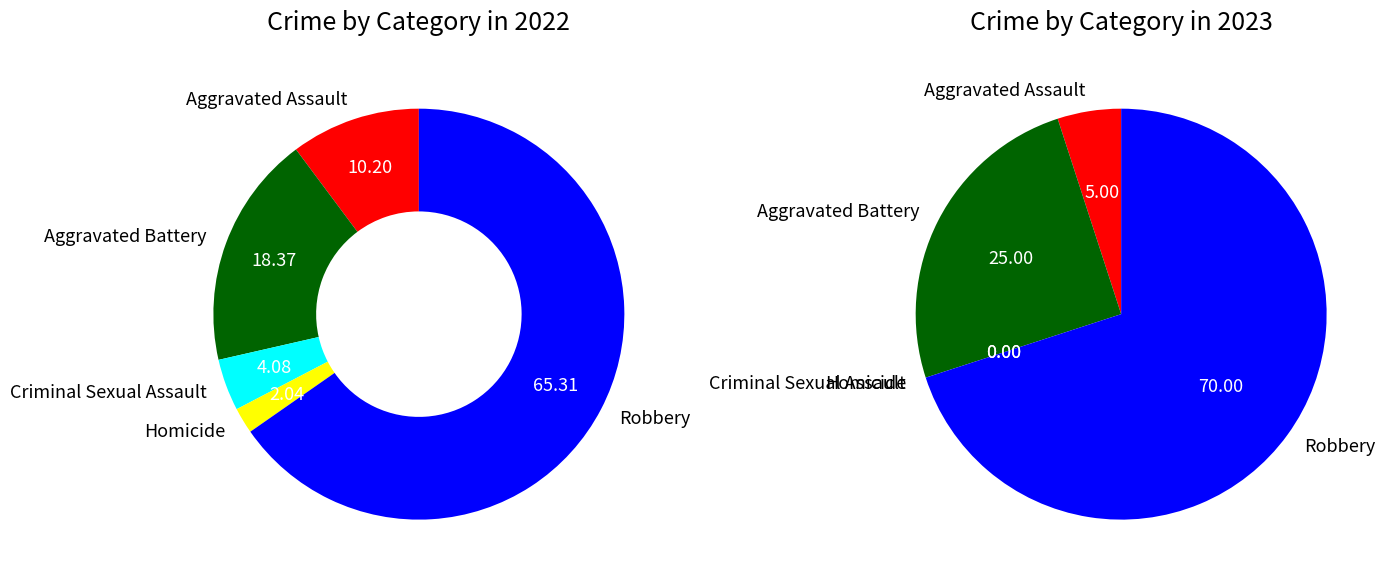

Which has a higher value, Robbery or Homicide?

Robbery